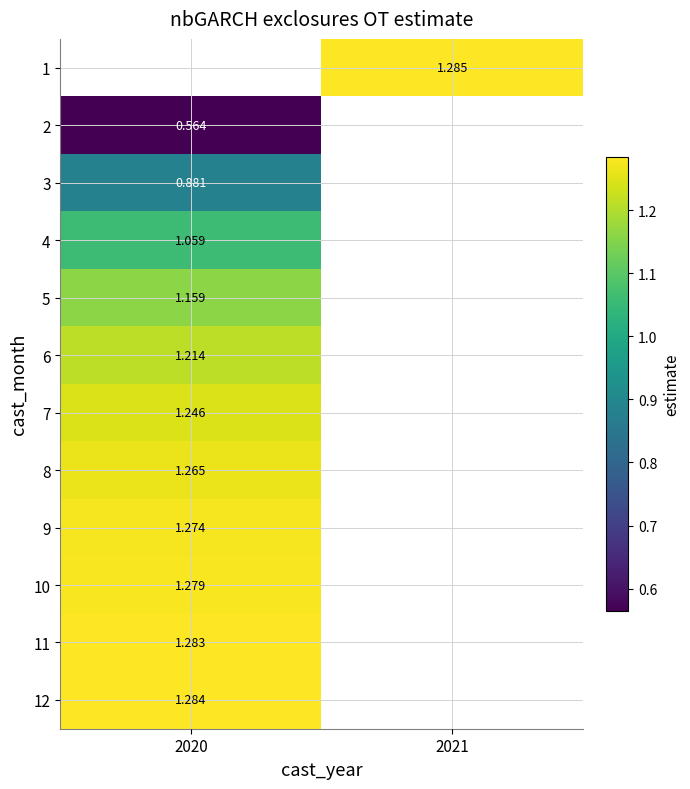

Is the value of 5 at 2020 greater than the value of 9 at 2020?

No